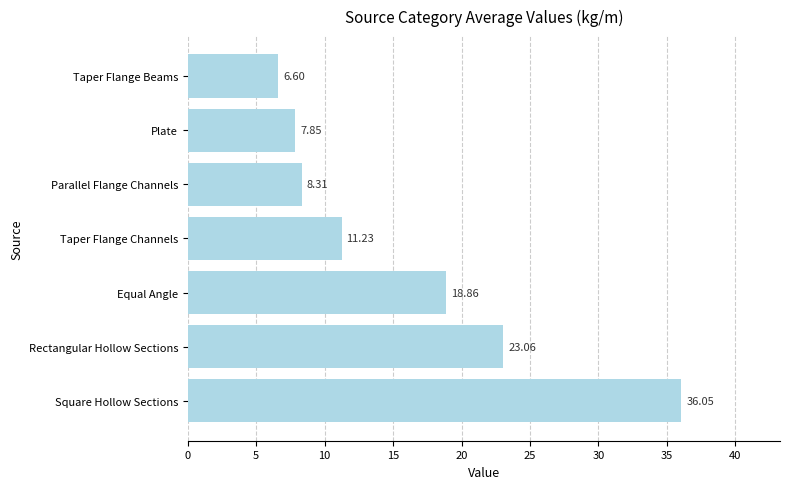

Which has a higher value, Parallel Flange Channels or Square Hollow Sections?

Square Hollow Sections